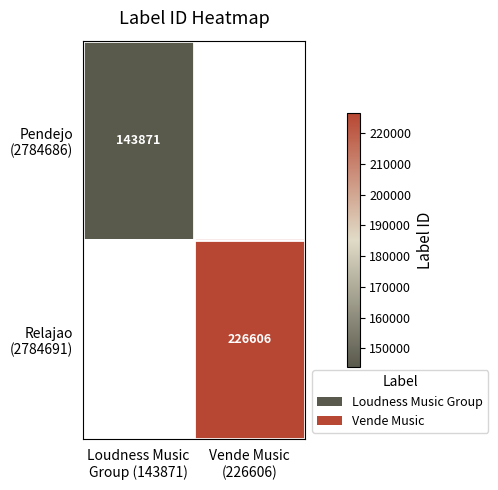

The value of Pendejo (2784686) at Loudness Music Group (143871) is 84953.8. True or false?

False